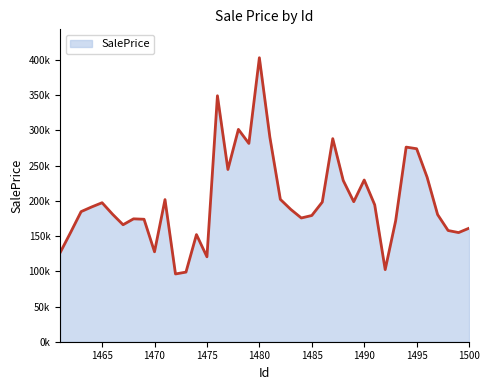

Is this an area chart (filled region under the line)?

Yes